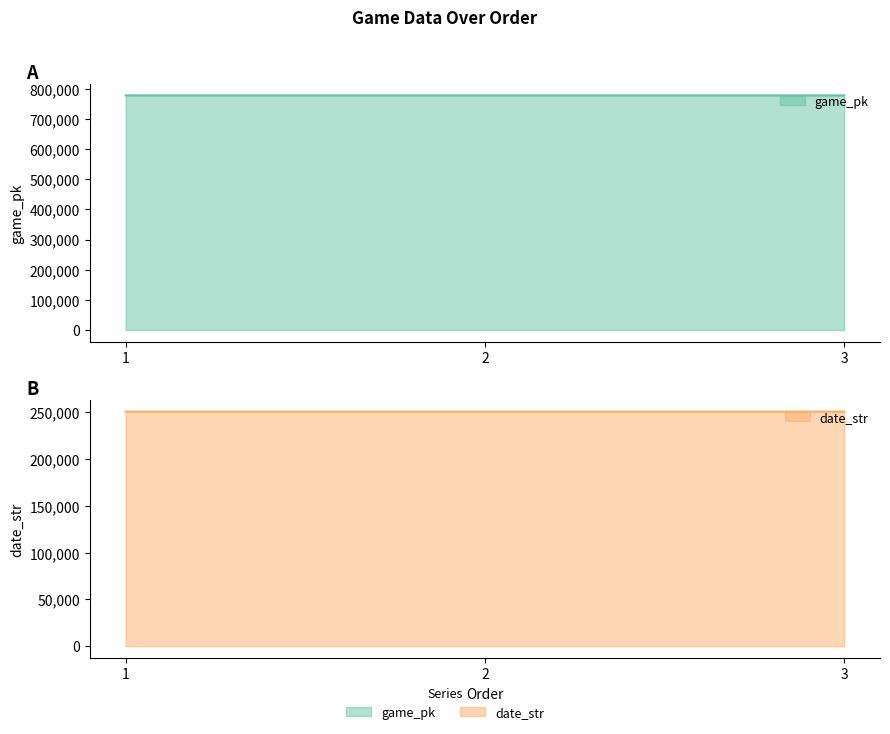

Which series has the largest total across all categories?

game_pk